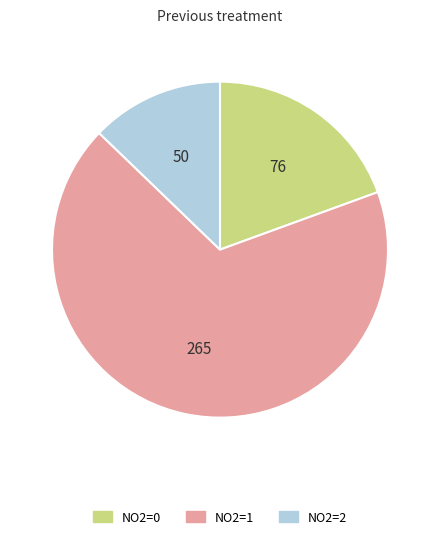

Does any single category account for the majority?

Yes